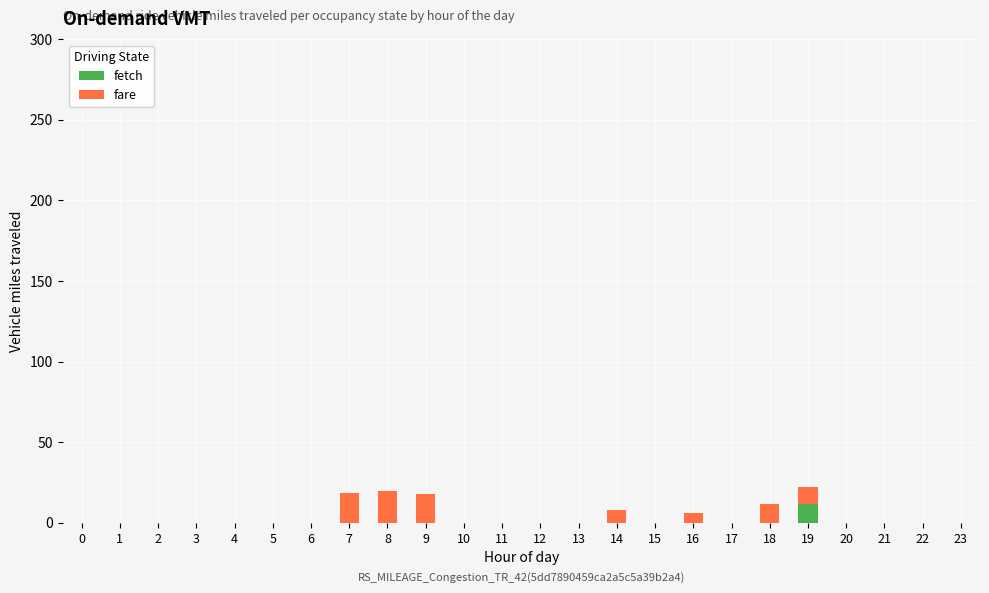

The fetch series shows 0.0 at 20. True or false?

True